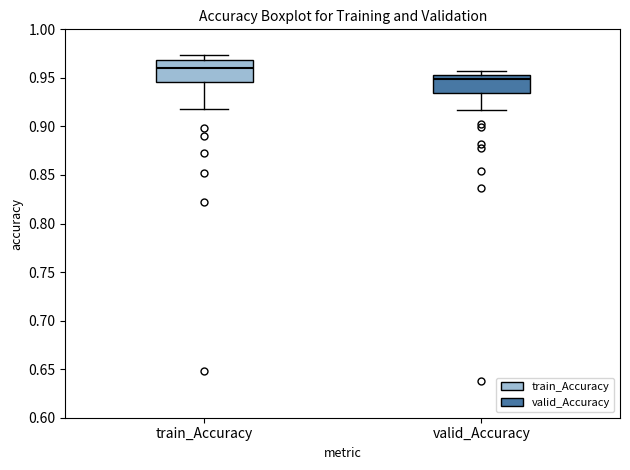

Which box's median line is the highest?

train_Accuracy